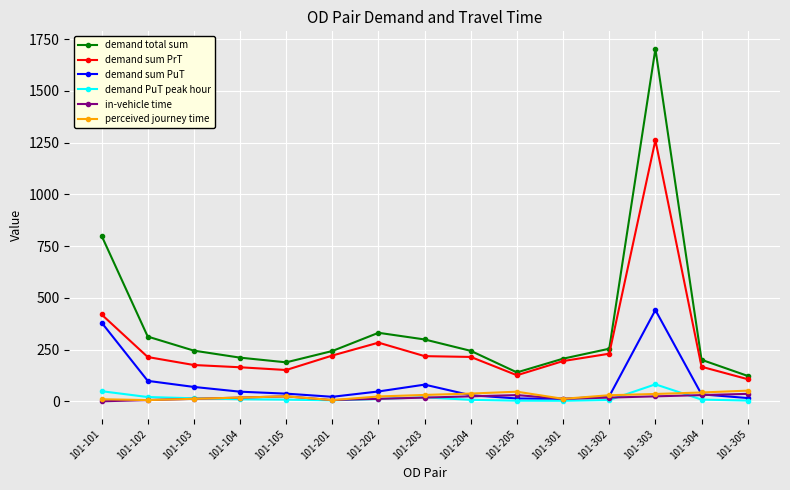

What is the difference between the maximum and minimum values in the in-vehicle time series?

36.0